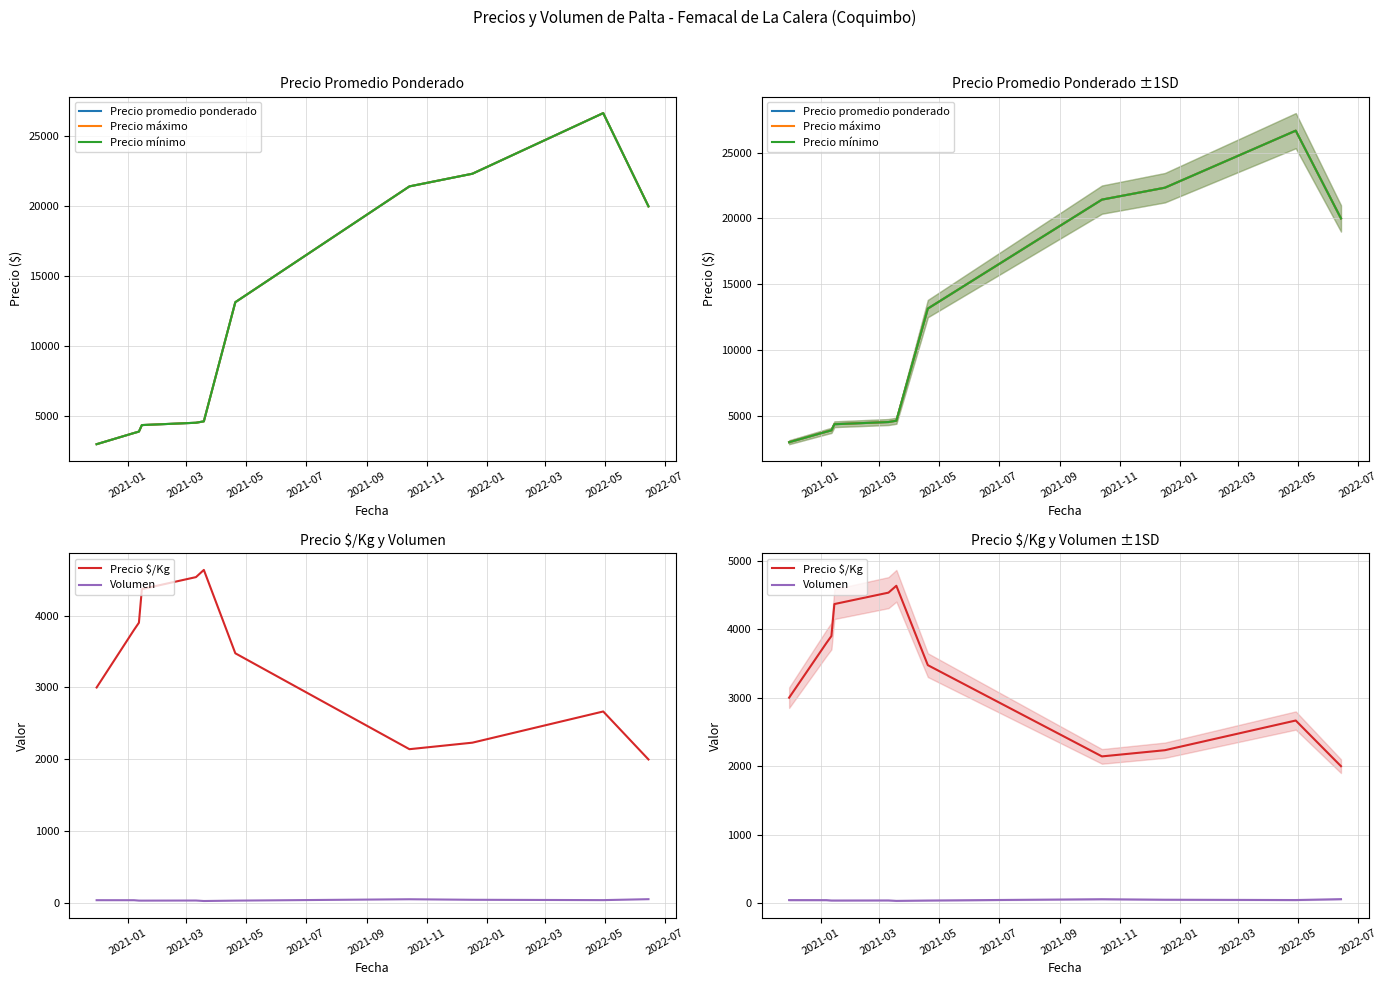

Is the value of Precio máximo at 2021-03 greater than the value of Precio promedio ponderado at 2022-03?

No